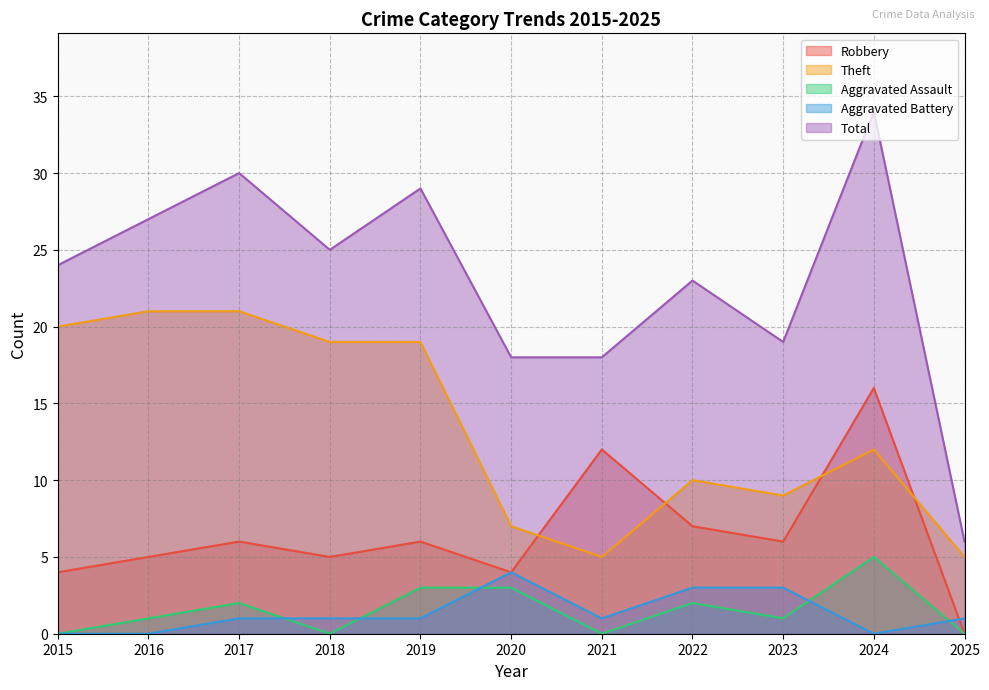

Does the chart display data point markers on the line(s)?

No